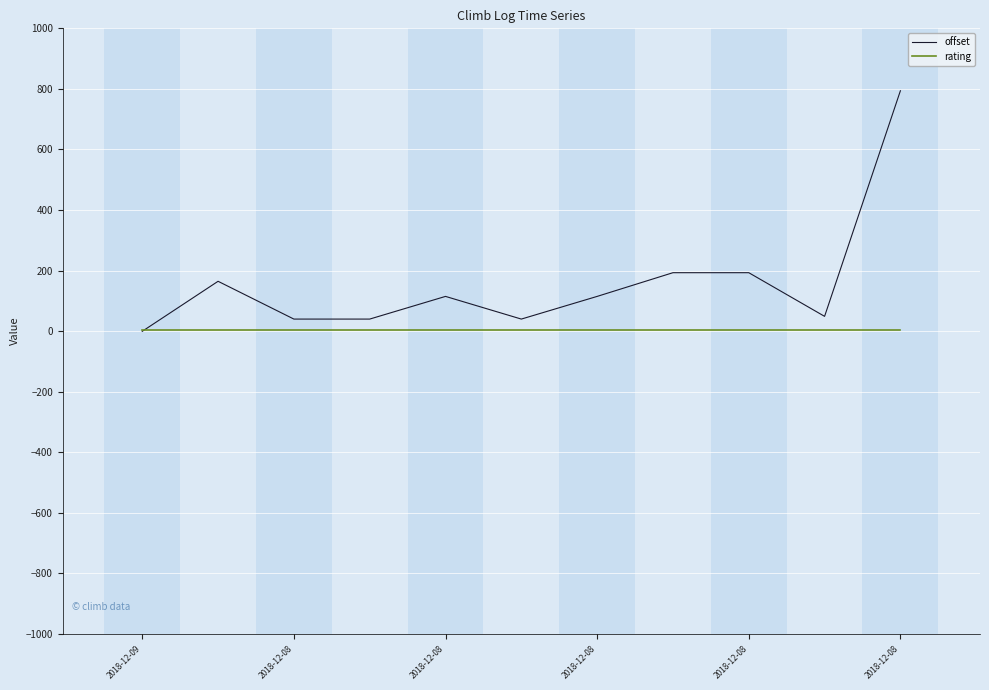

Which series has the largest range (max minus min)?

offset